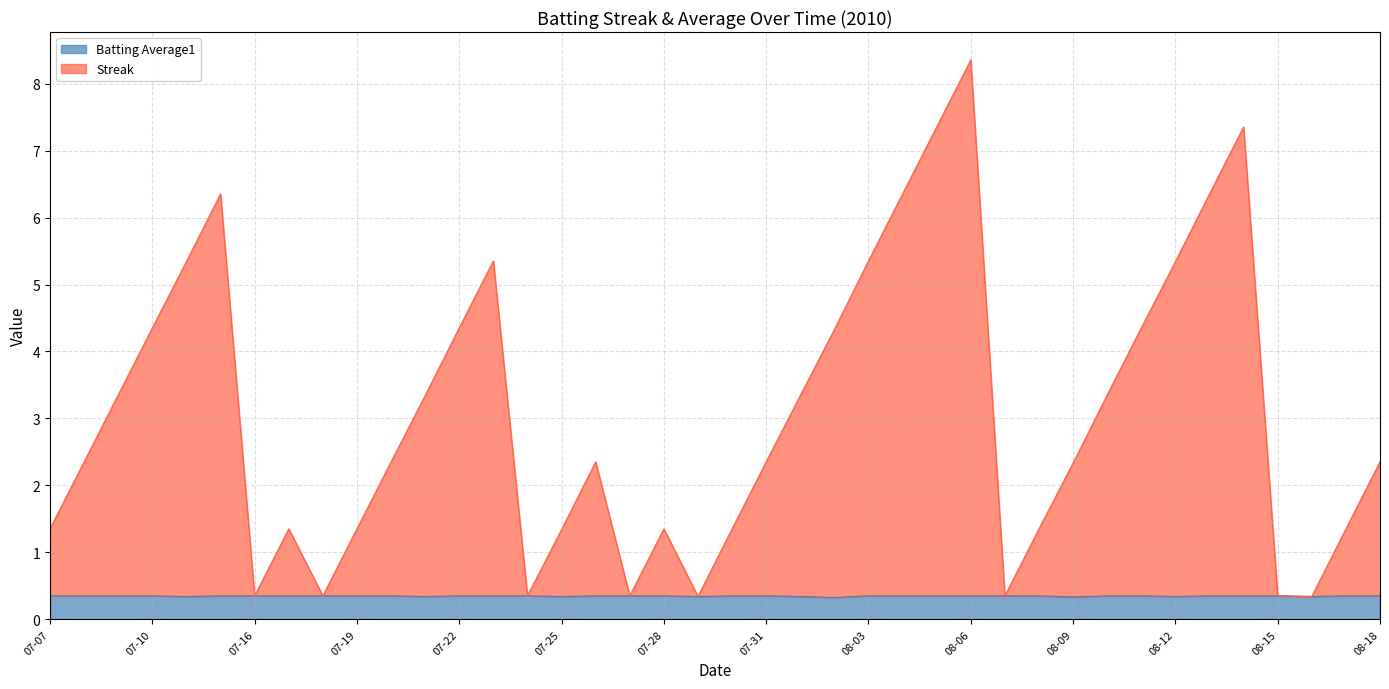

Rank the series by their average value, from highest to lowest.

Streak, Batting Average1